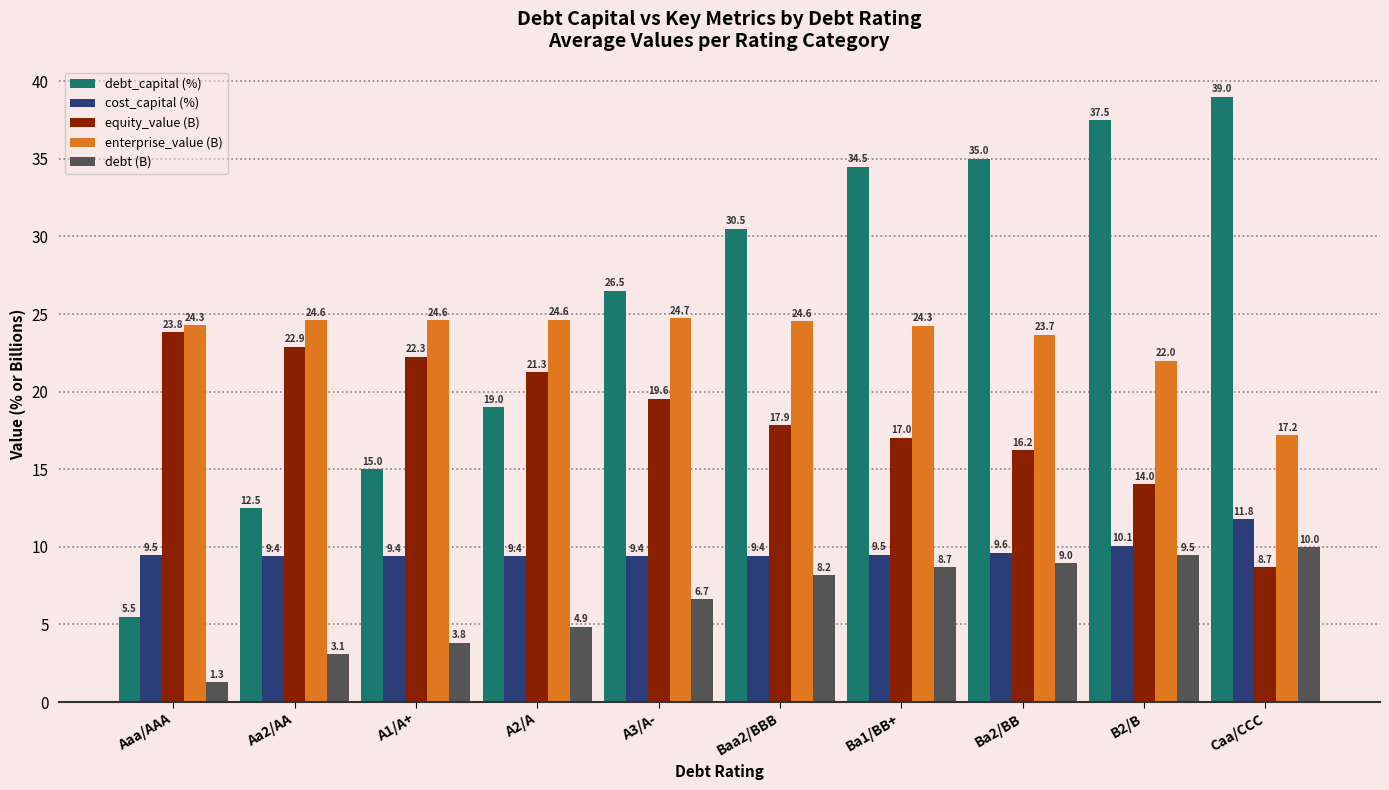

Is the value of debt_capital (%) at Ba2/BB greater than the value of enterprise_value (B) at Baa2/BBB?

Yes